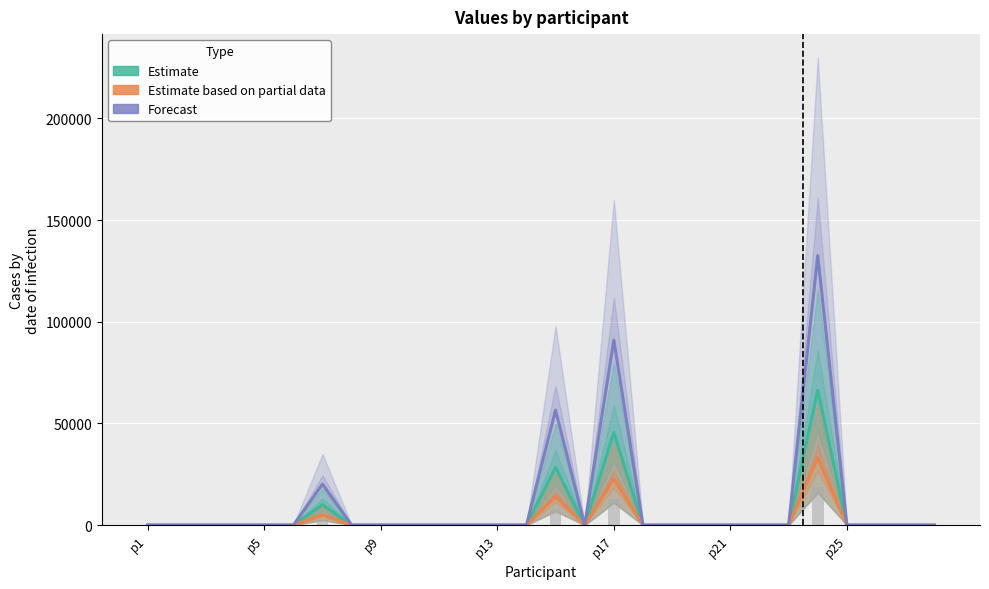

What is the value of the Estimate bar at the 7th from the left?

10091.2